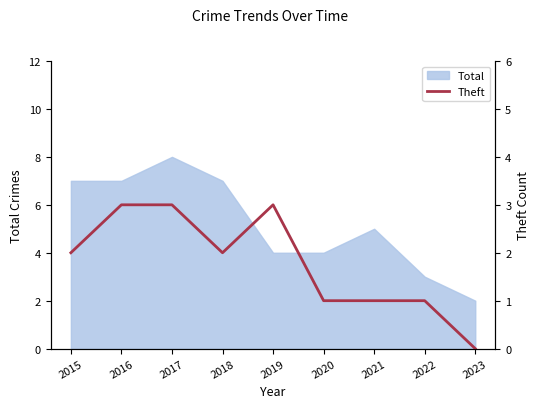

Is it true that the value at 2016 is 3?

True